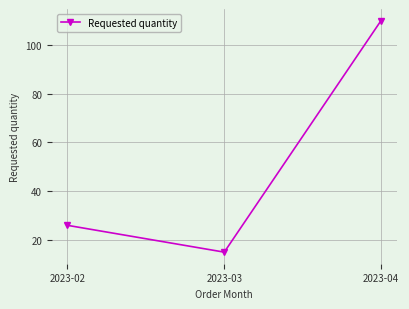

How many lines are shown in the chart?

1